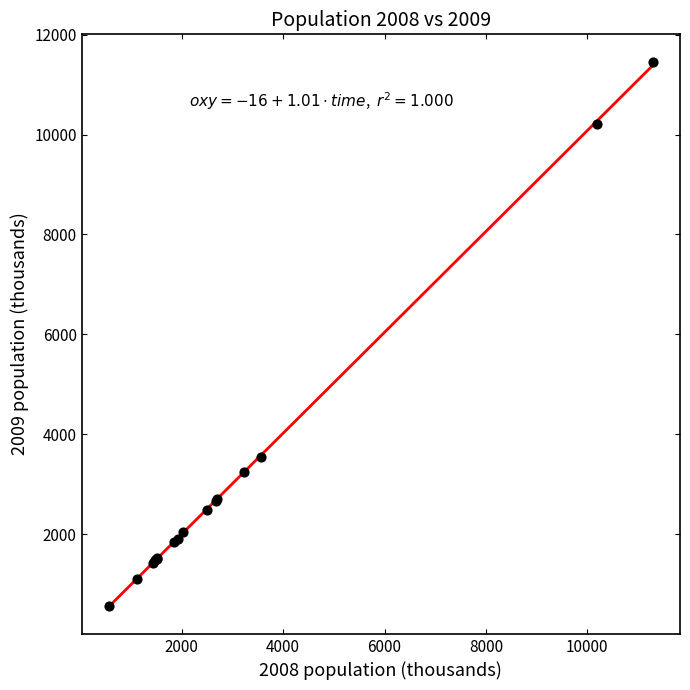

What Y value in the scatter plot is closest to 6011?

3543